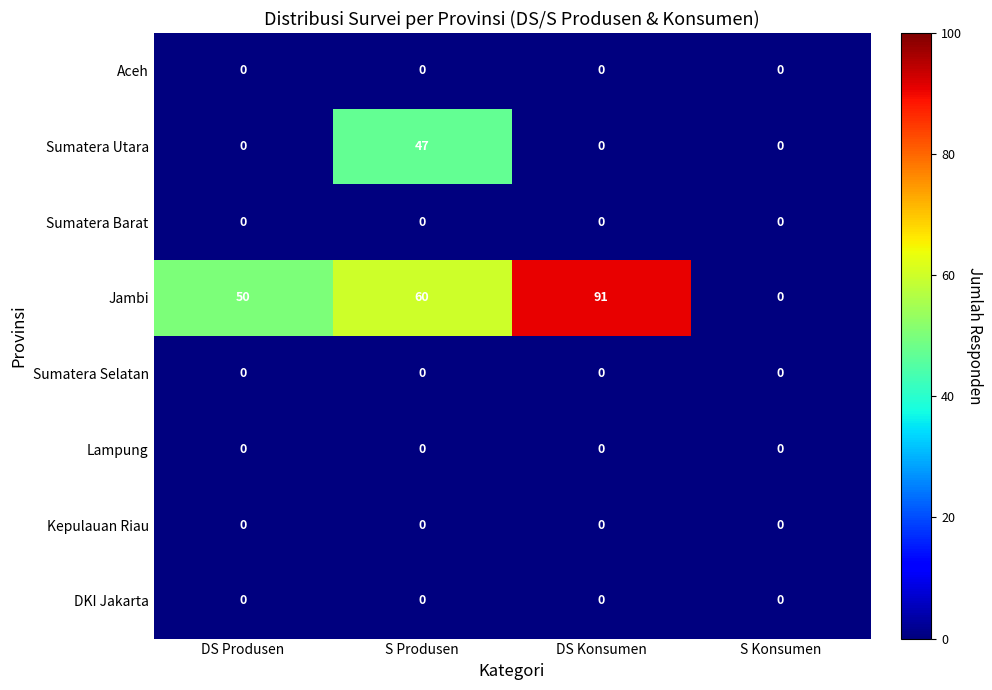

True or false: Jambi has a value of 85 at S Produsen.

False